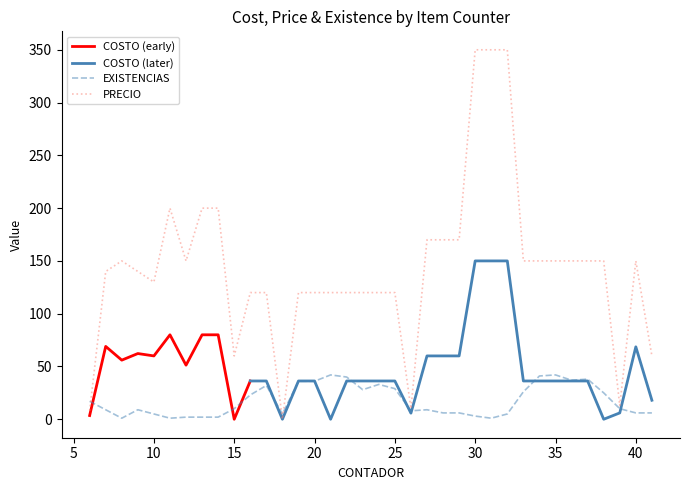

Between which two adjacent categories do PRECIO and EXISTENCIAS first intersect?

6 and 7